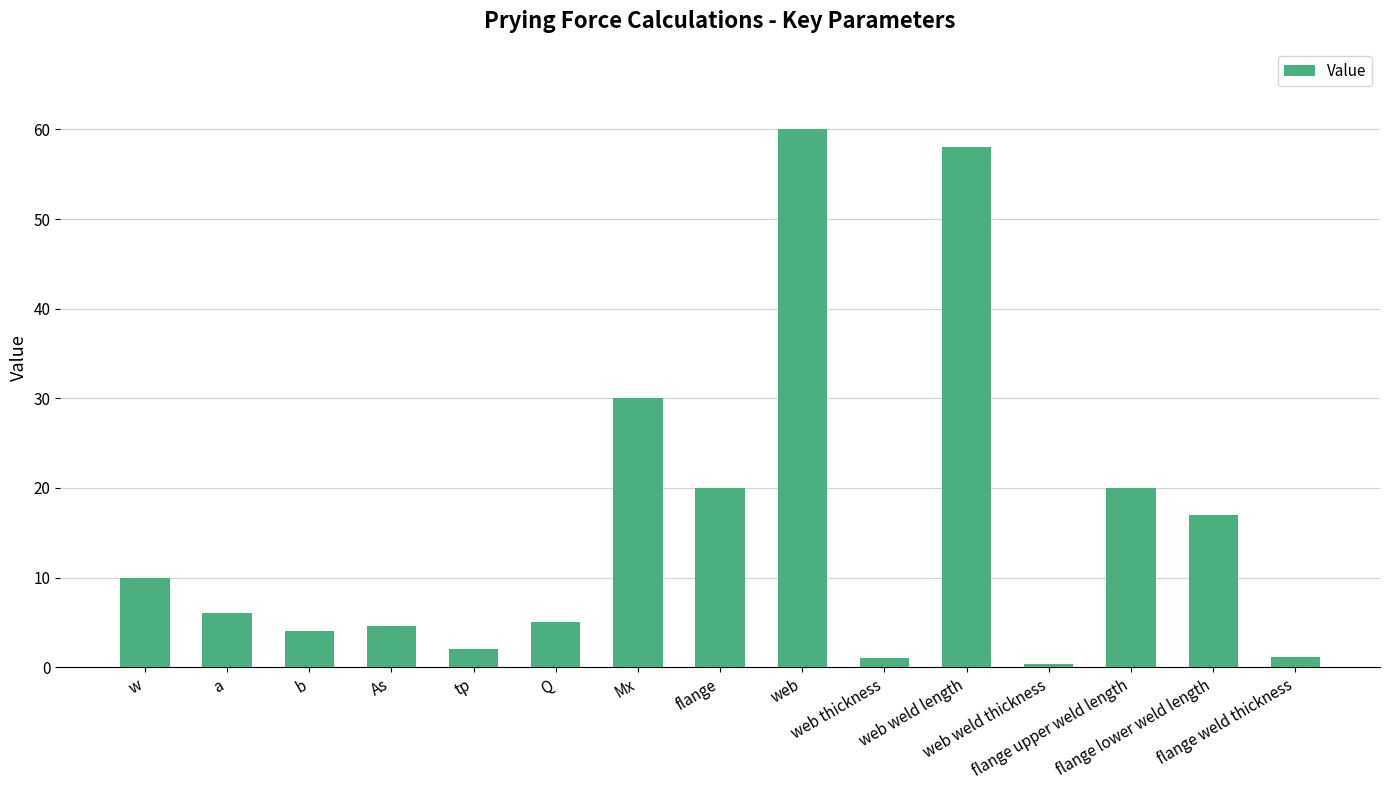

Reading left to right, what are all the values shown in this chart?

10.0	6.0	4.0	4.6	2.0	5.0	30.0	20.0	60.0	1.0	58.0	0.4	20.0	17.0	1.1